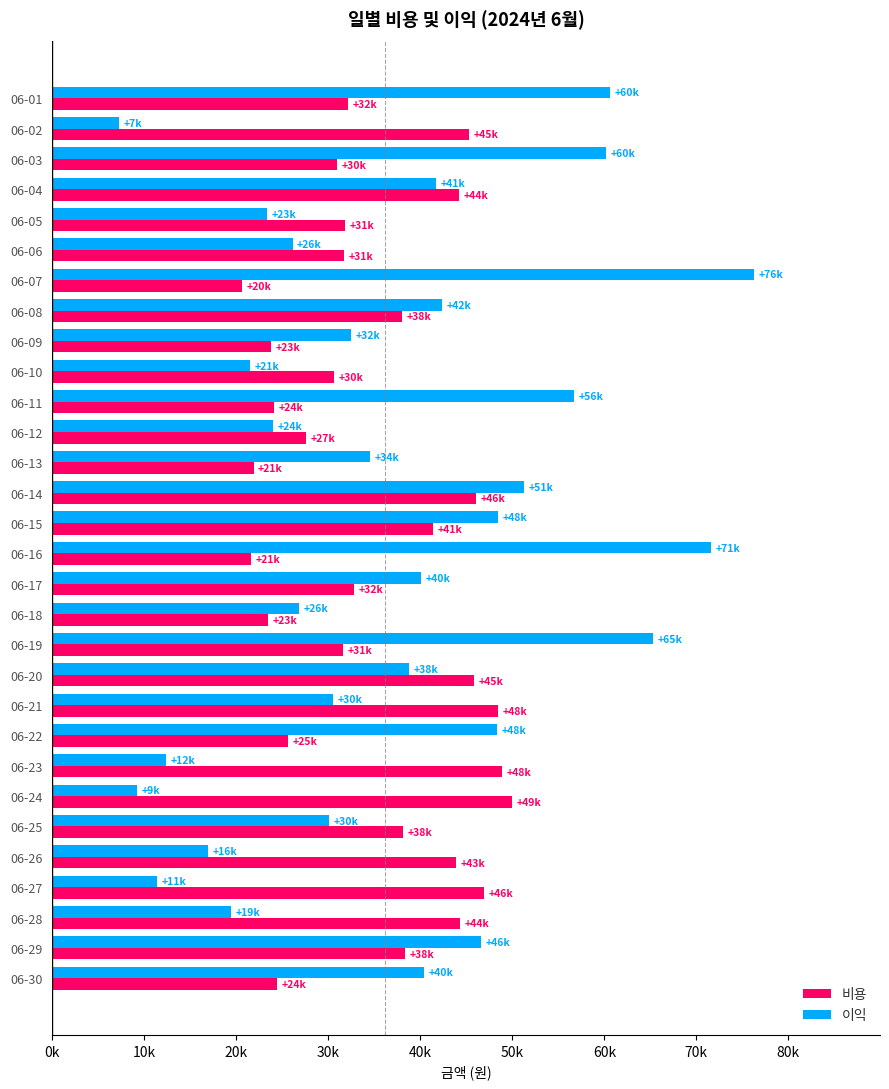

Rank the series by their average value, from lowest to highest.

비용, 이익